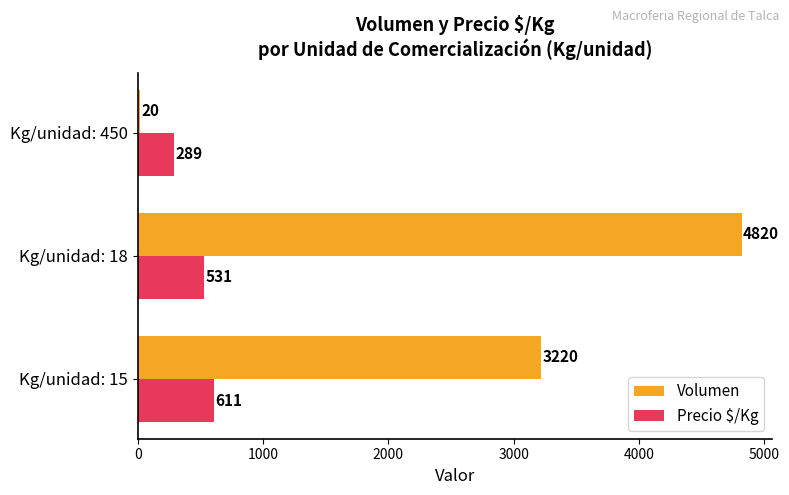

How many data points does each series have?

3